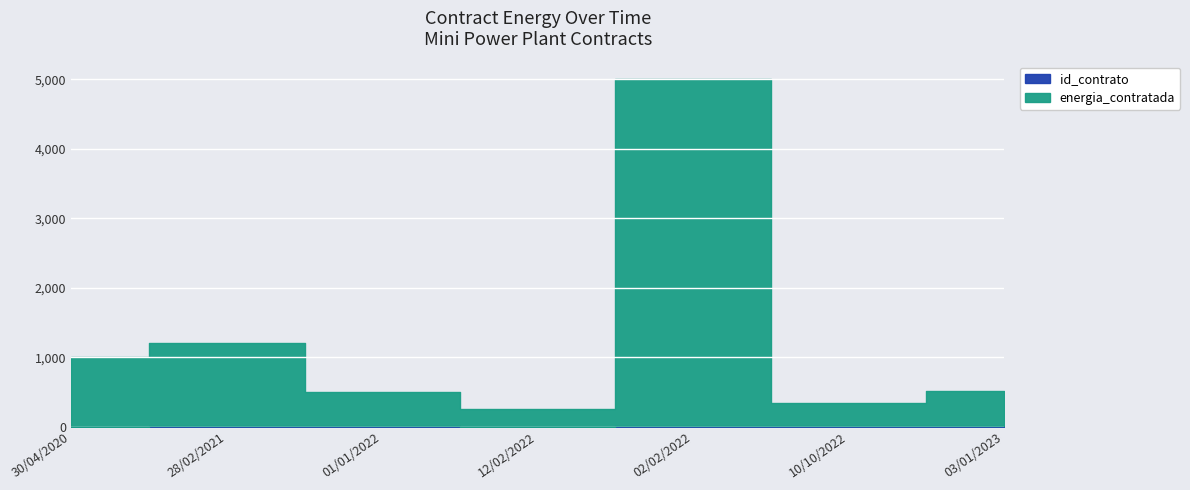

What is the total value across all series at 02/02/2022?

5007